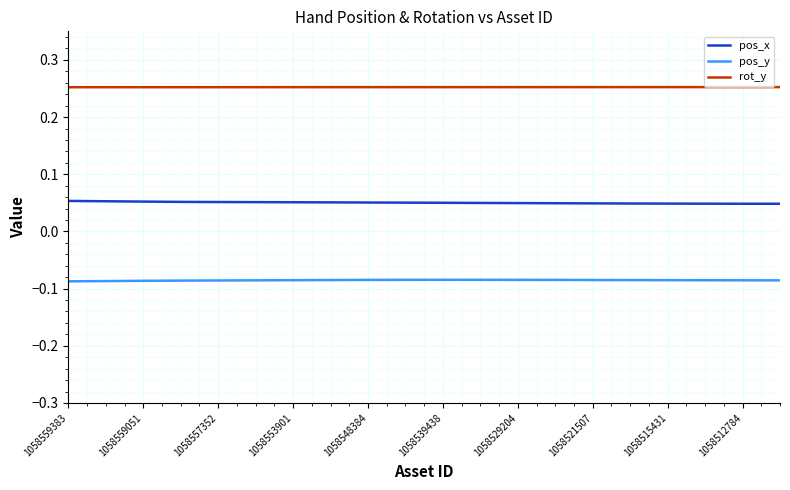

Does the chart display data point markers on the line(s)?

No